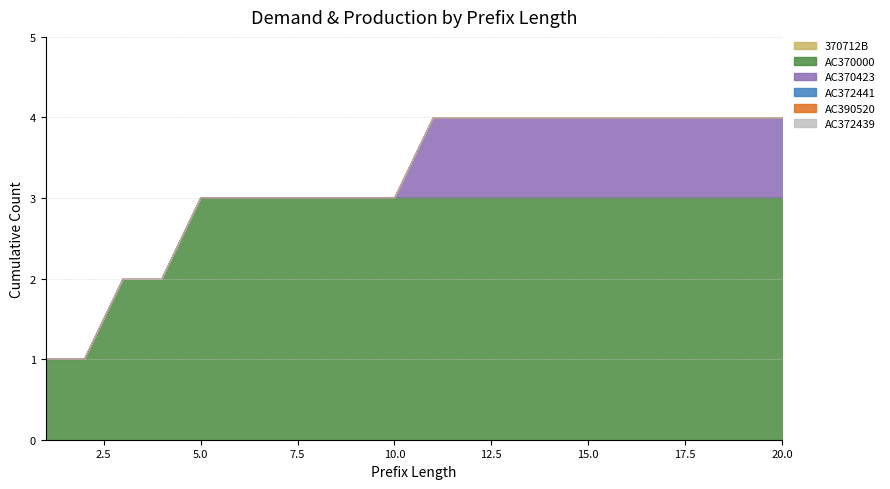

Reading left to right, what are all the values shown in this chart?

370712B: 1=0	2=0	3=0	4=0	5=0	6=0	7=0	8=0	9=0	10=0	11=0	12=0	13=0	14=0	15=0	16=0	17=0	18=0	19=0	20=0
AC370000: 1=1	2=1	3=2	4=2	5=3	6=3	7=3	8=3	9=3	10=3	11=3	12=3	13=3	14=3	15=3	16=3	17=3	18=3	19=3	20=3
AC370423: 1=0	2=0	3=0	4=0	5=0	6=0	7=0	8=0	9=0	10=0	11=1	12=1	13=1	14=1	15=1	16=1	17=1	18=1	19=1	20=1
AC372441: 1=0	2=0	3=0	4=0	5=0	6=0	7=0	8=0	9=0	10=0	11=0	12=0	13=0	14=0	15=0	16=0	17=0	18=0	19=0	20=0
AC390520: 1=0	2=0	3=0	4=0	5=0	6=0	7=0	8=0	9=0	10=0	11=0	12=0	13=0	14=0	15=0	16=0	17=0	18=0	19=0	20=0
AC372439: 1=0	2=0	3=0	4=0	5=0	6=0	7=0	8=0	9=0	10=0	11=0	12=0	13=0	14=0	15=0	16=0	17=0	18=0	19=0	20=0